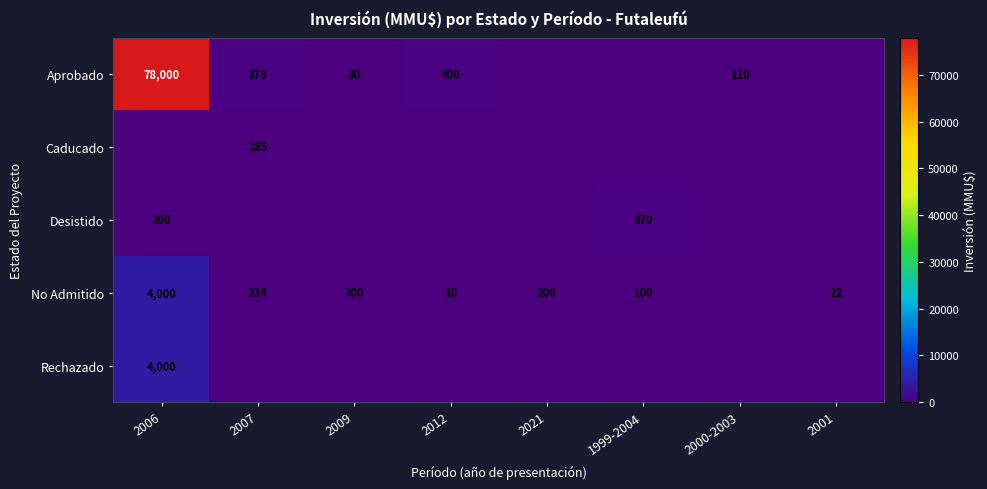

The value of Aprobado at 2000-2003 is 110. True or false?

True